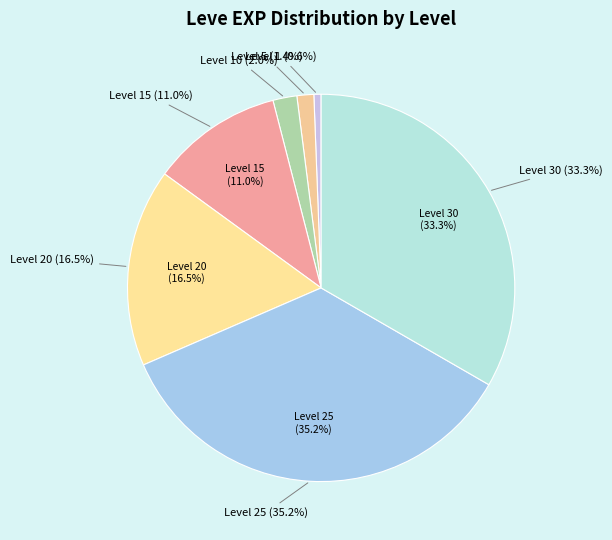

Is 13 the majority of the pie?

No